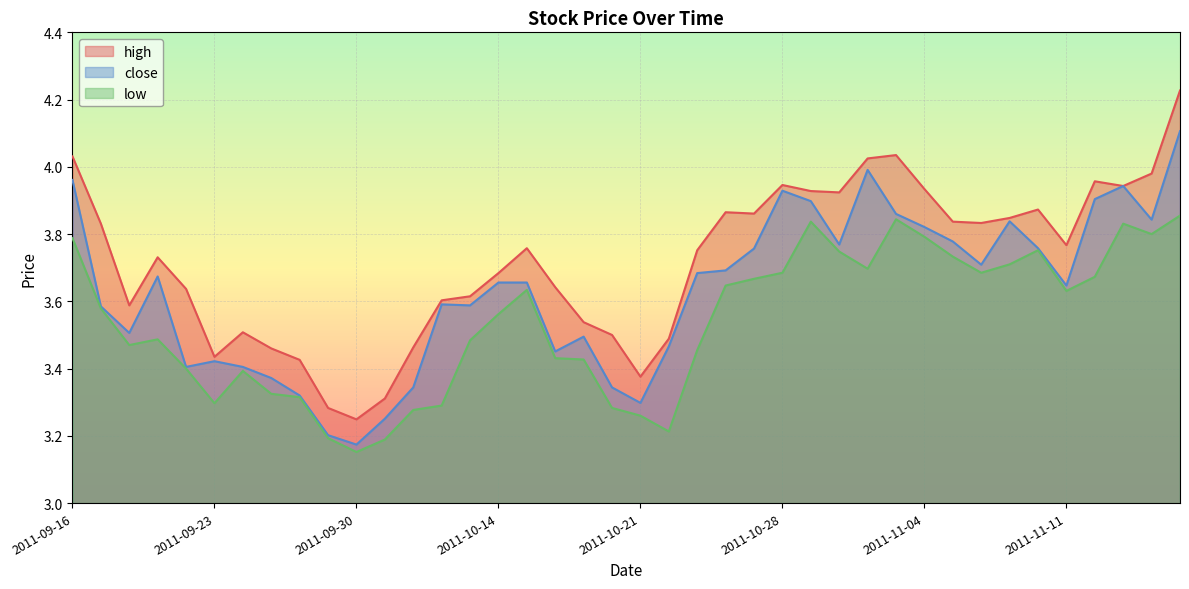

What is the sum of the high values at 2011-10-13 and 2011-10-27?

7.5